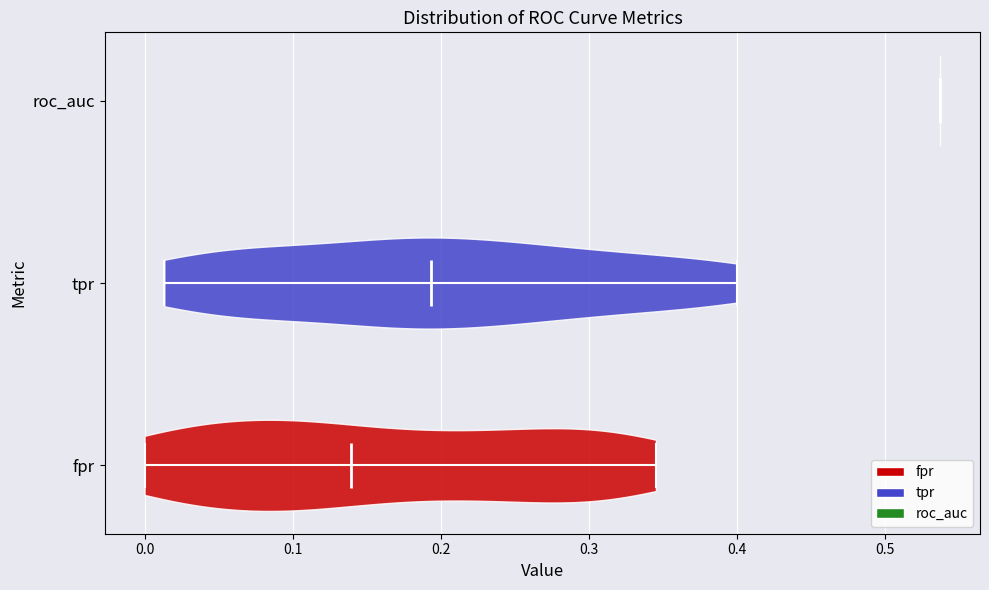

Reading bottom to top, read every violin against the x-axis: where its median line is, and the lowest and highest points it reaches. The values are not printed on the chart, so give them approximately, as read against the axis.

fpr: median line 0.14, lowest point 0.00, highest point 0.35
tpr: median line 0.19, lowest point 0.01, highest point 0.40
roc_auc: median line 0.54, lowest point 0.54, highest point 0.54